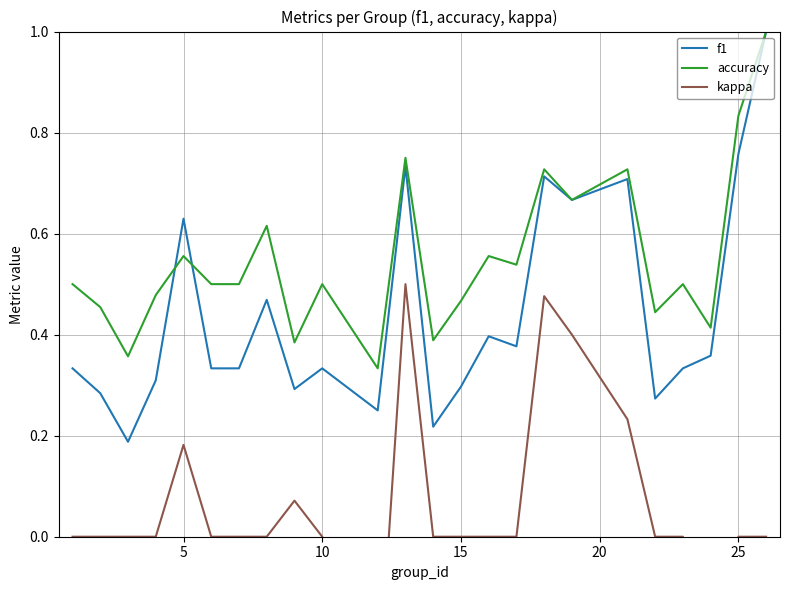

What is the maximum value for accuracy?

1.0